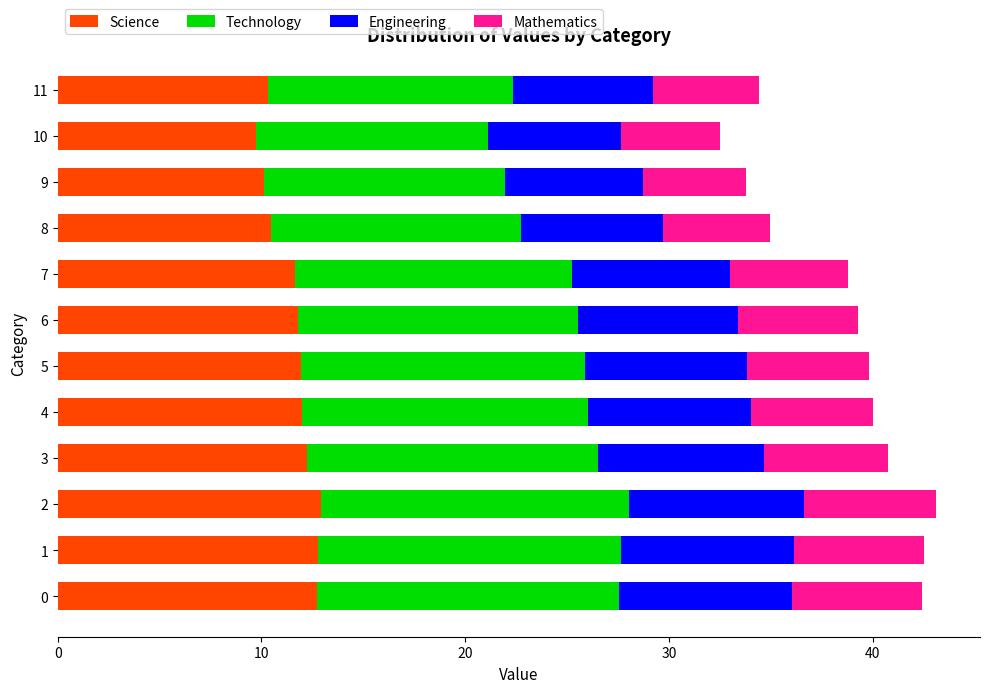

What is the highest value of the Science series?

12.9